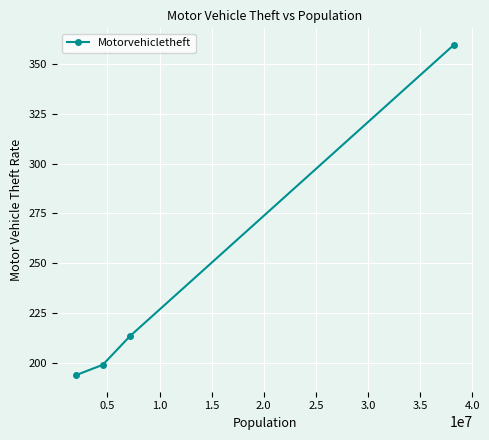

What is the average value?

241.4